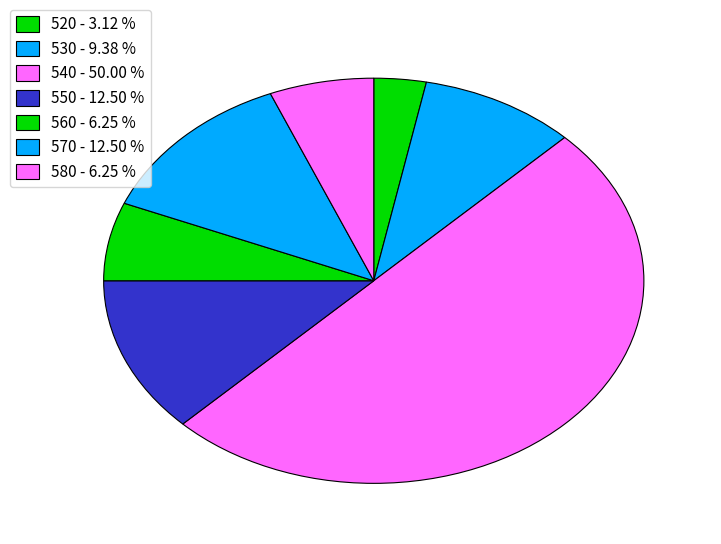

The 520 slice represents 24% of the pie. True or false?

False